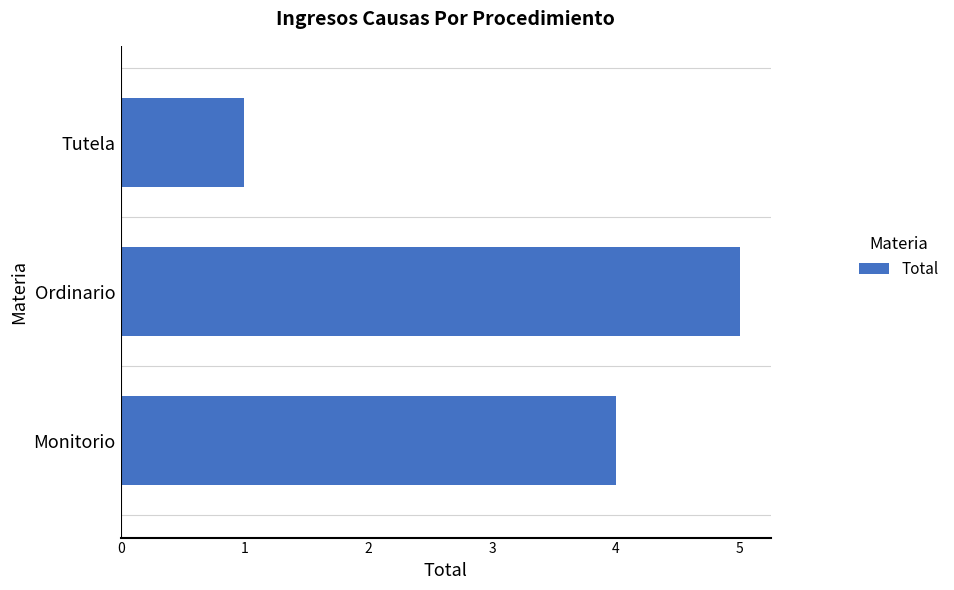

What is the smallest value displayed?

1